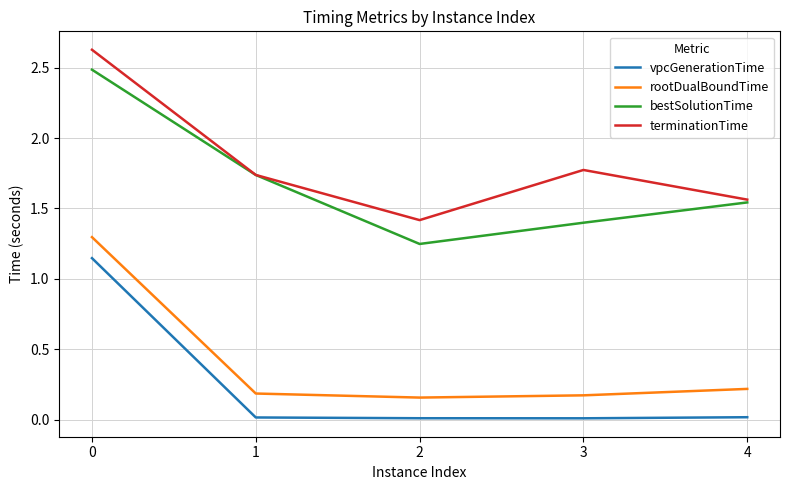

The value of rootDualBoundTime at 0 is 0.7. True or false?

False